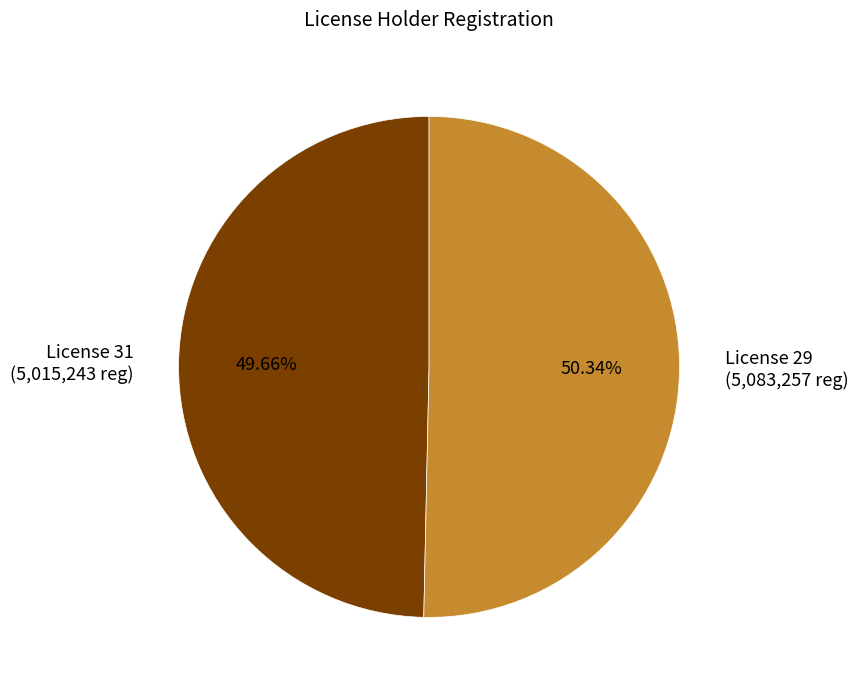

What is the majority slice?

License 29 (5,083,257 reg)